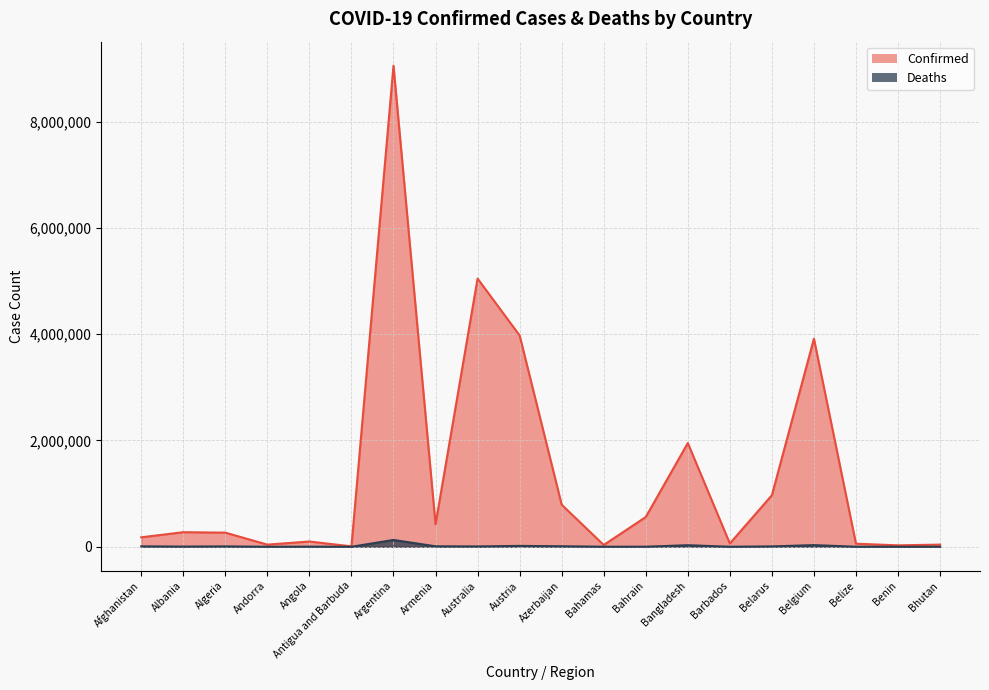

Where is Deaths nearest to the value 64105?

Belgium